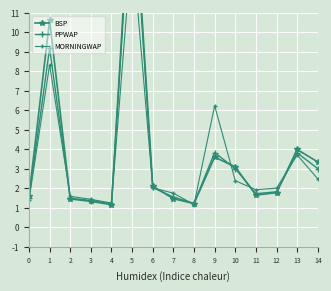

What are all the series names shown in the legend?

BSP, PPWAP, MORNINGWAP